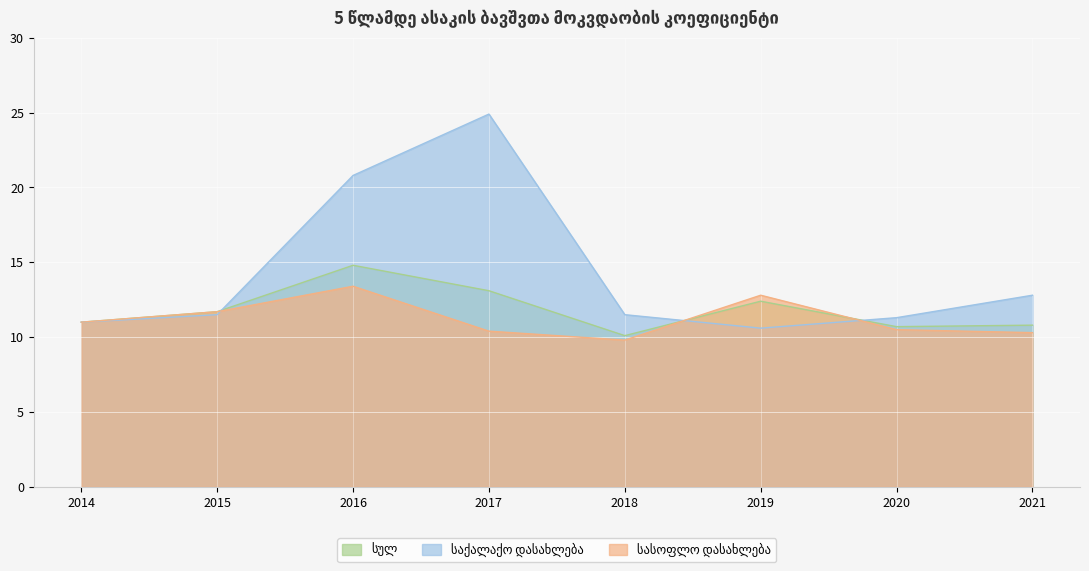

Does the chart display data point markers on the line(s)?

No